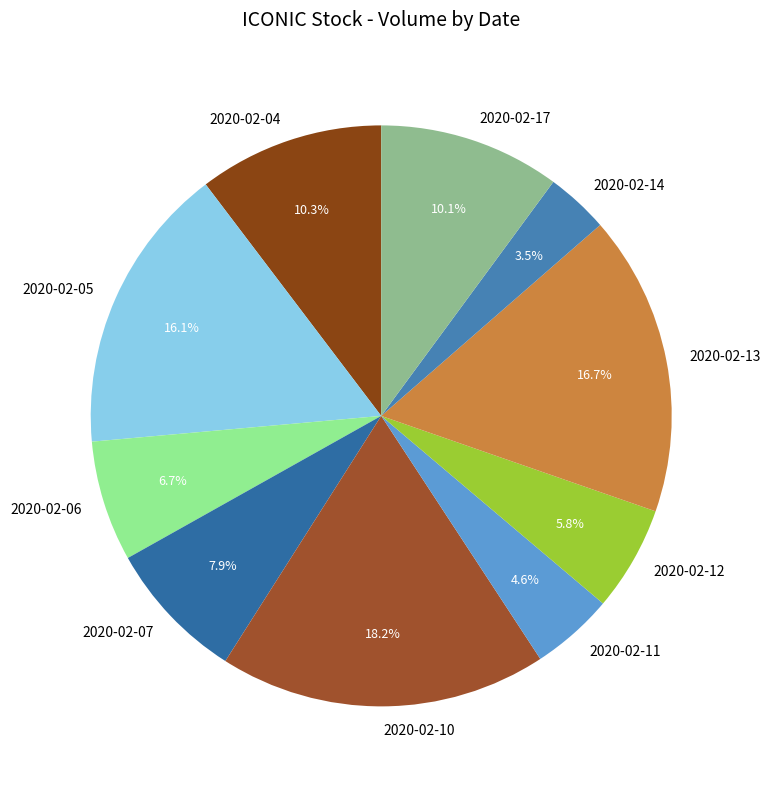

What percentage is the 2020-02-06 slice, to the nearest percent?

7%